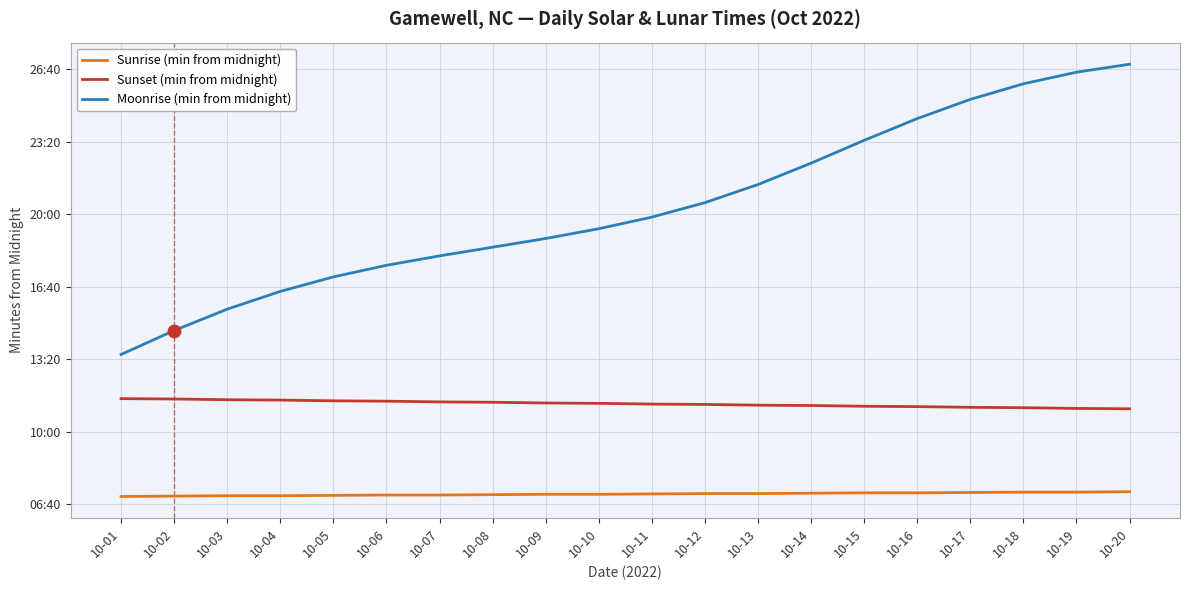

What are all the series names shown in the legend?

Sunrise (min from midnight), Sunset (min from midnight), Moonrise (min from midnight)